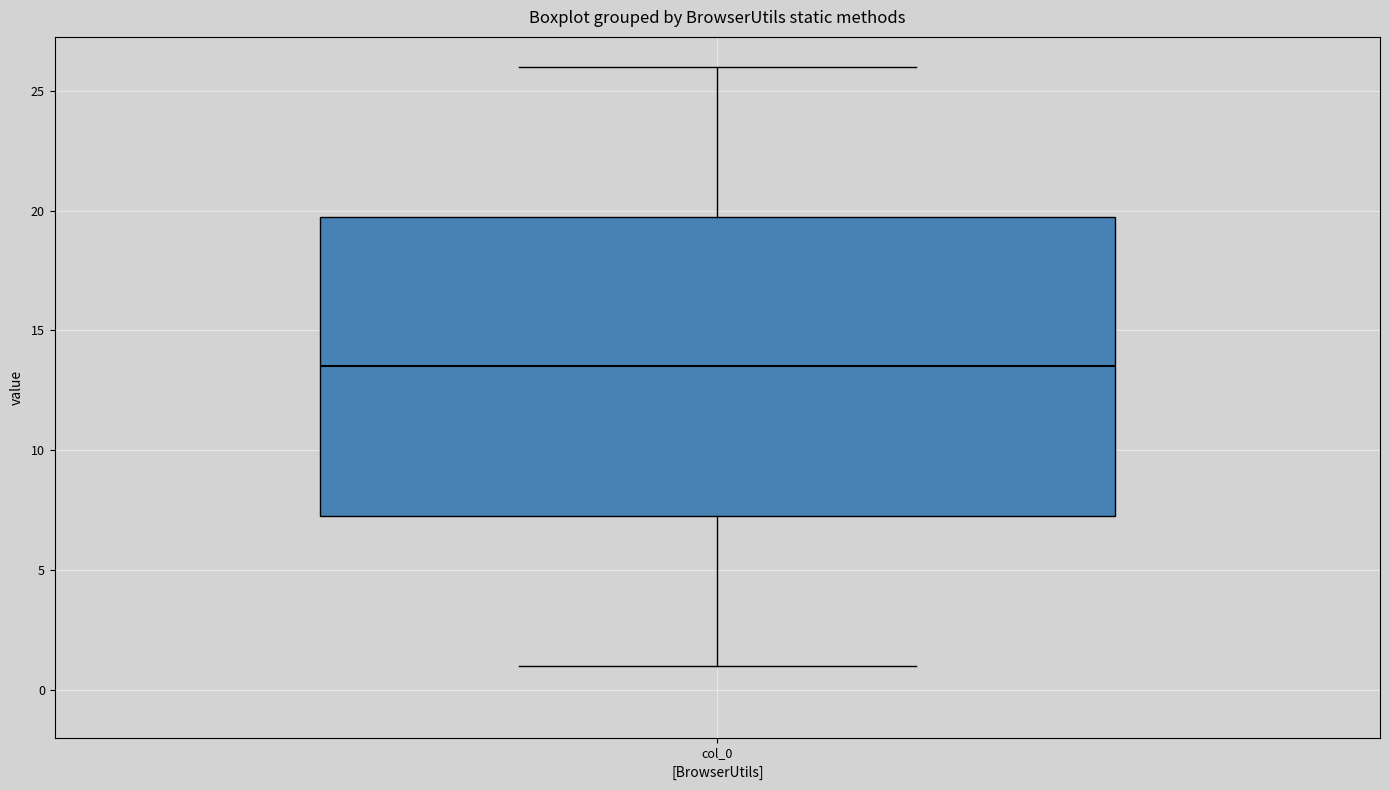

Read this box plot against the y-axis: the position of the median line, the range covered by the box, and the ends of both whiskers. The values are not printed on the chart, so give them approximately, as read against the axis.

median 13.5, box 7.5 to 20.0, whiskers 1.0 to 26.0